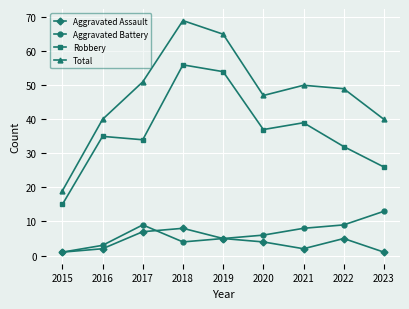

At which category does Aggravated Assault reach its first local valley?

2021